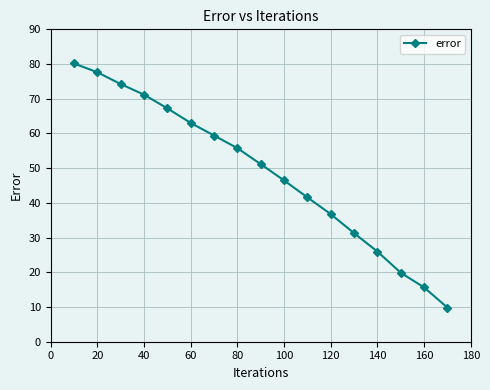

Reading right to left, what are all the values shown in this chart?

9.8	15.6	19.9	26.0	31.3	36.8	41.6	46.5	51.2	55.8	59.4	63.0	67.2	71.2	74.2	77.6	80.2